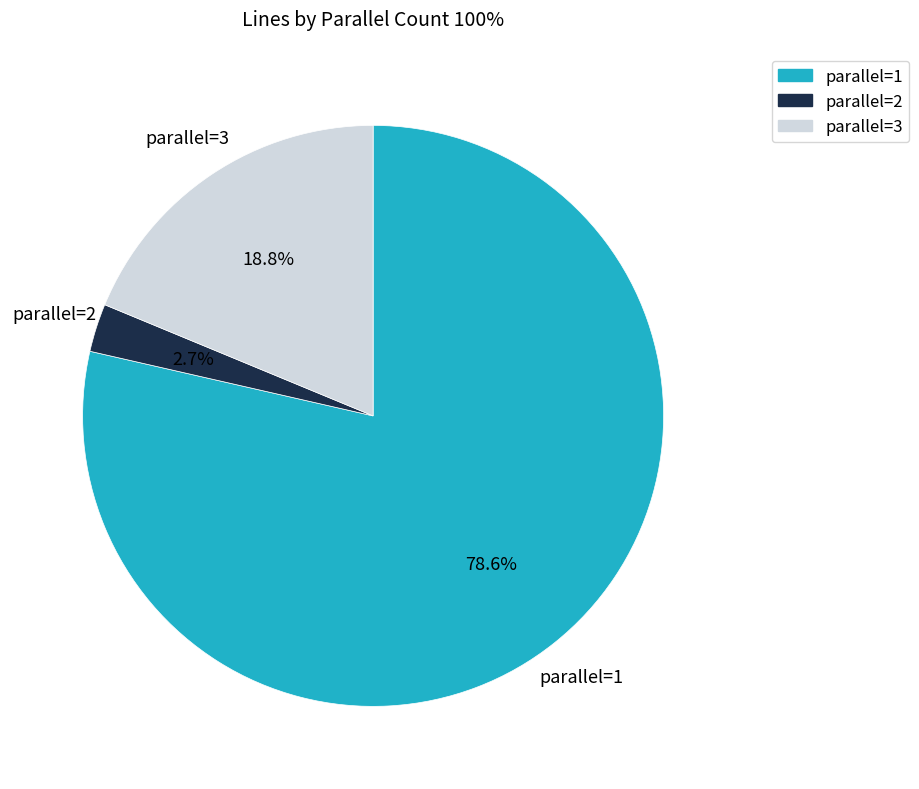

Which category has the biggest portion of the pie?

parallel=1